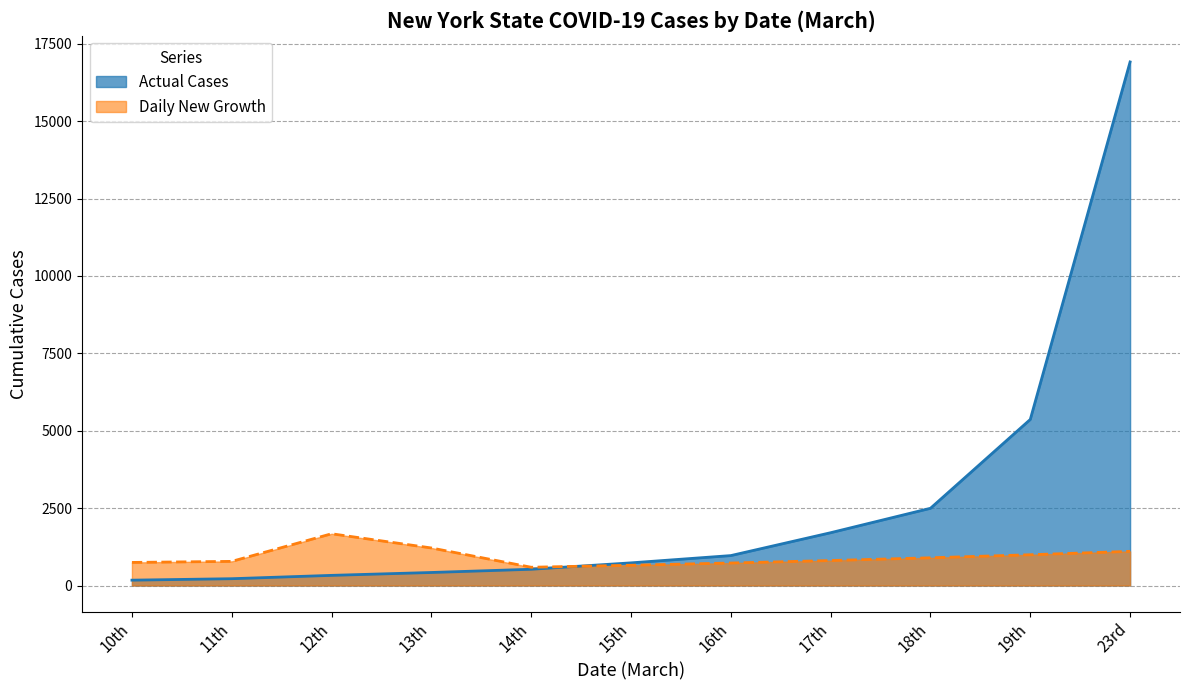

At which label does the data first exceed 732?

16th